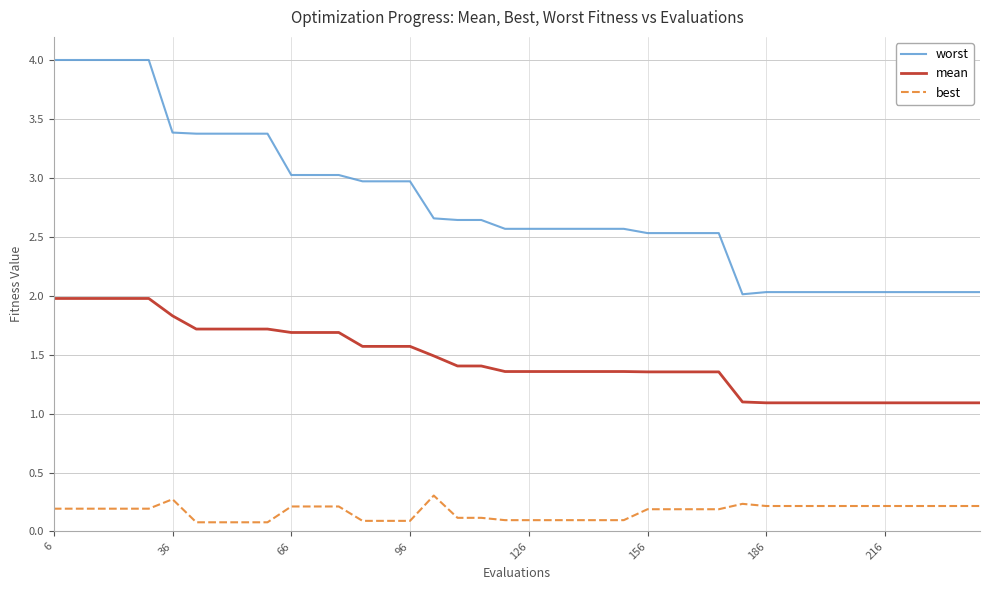

How many lines are shown in the chart?

3